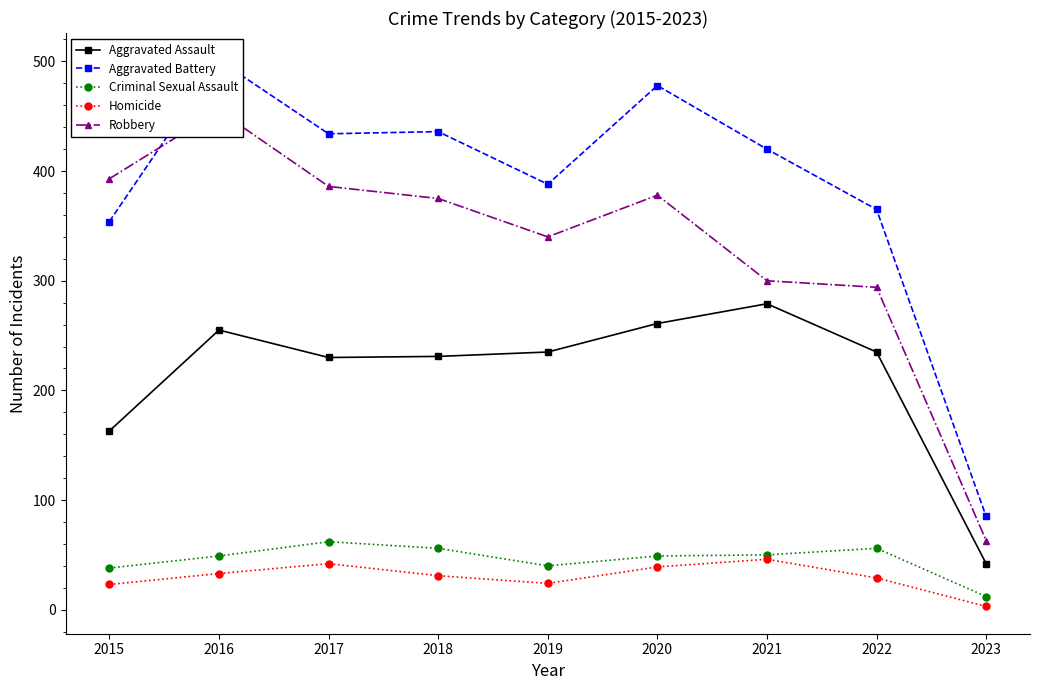

What is the value of the Aggravated Battery point at the 5th from the left?

388